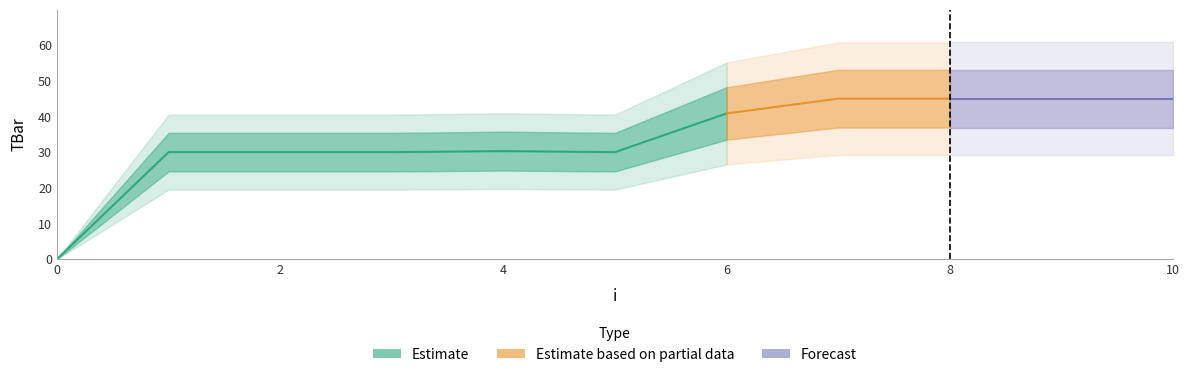

Rank the categories by value from highest to lowest.

7, 8, 9, 10, 6, 4, 1, 2, 3, 5, 0